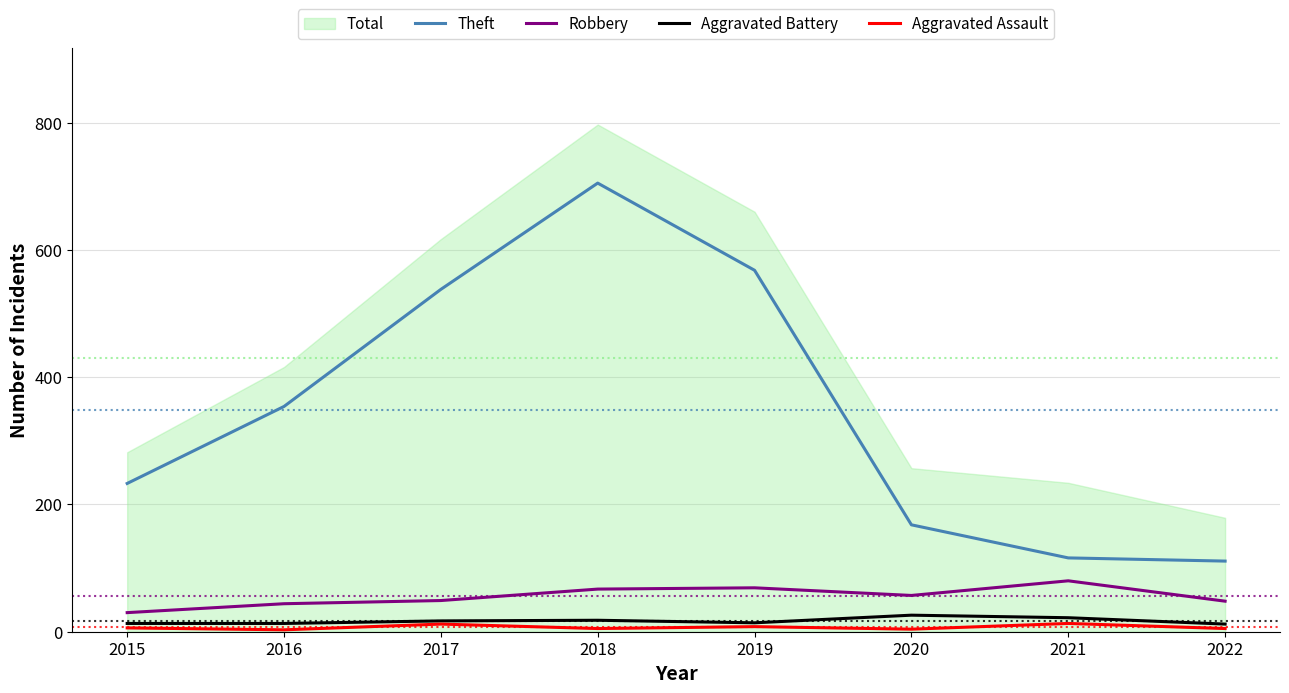

Is this an area chart (filled region under the line)?

No